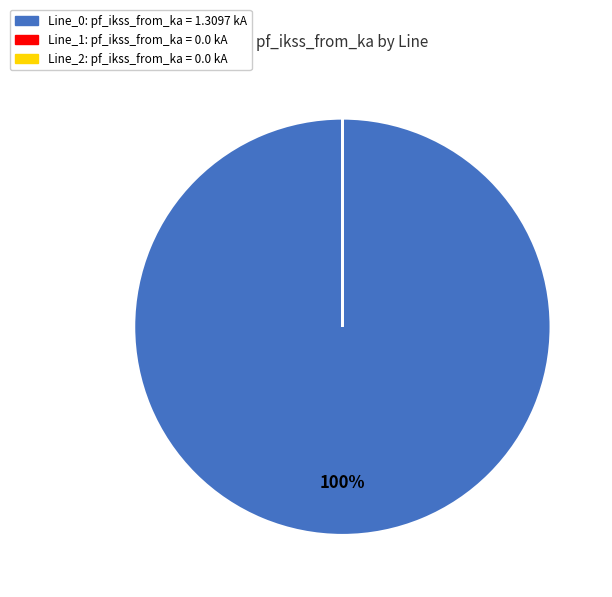

To the nearest percent, what is the difference between the largest and smallest slice percentages?

100%